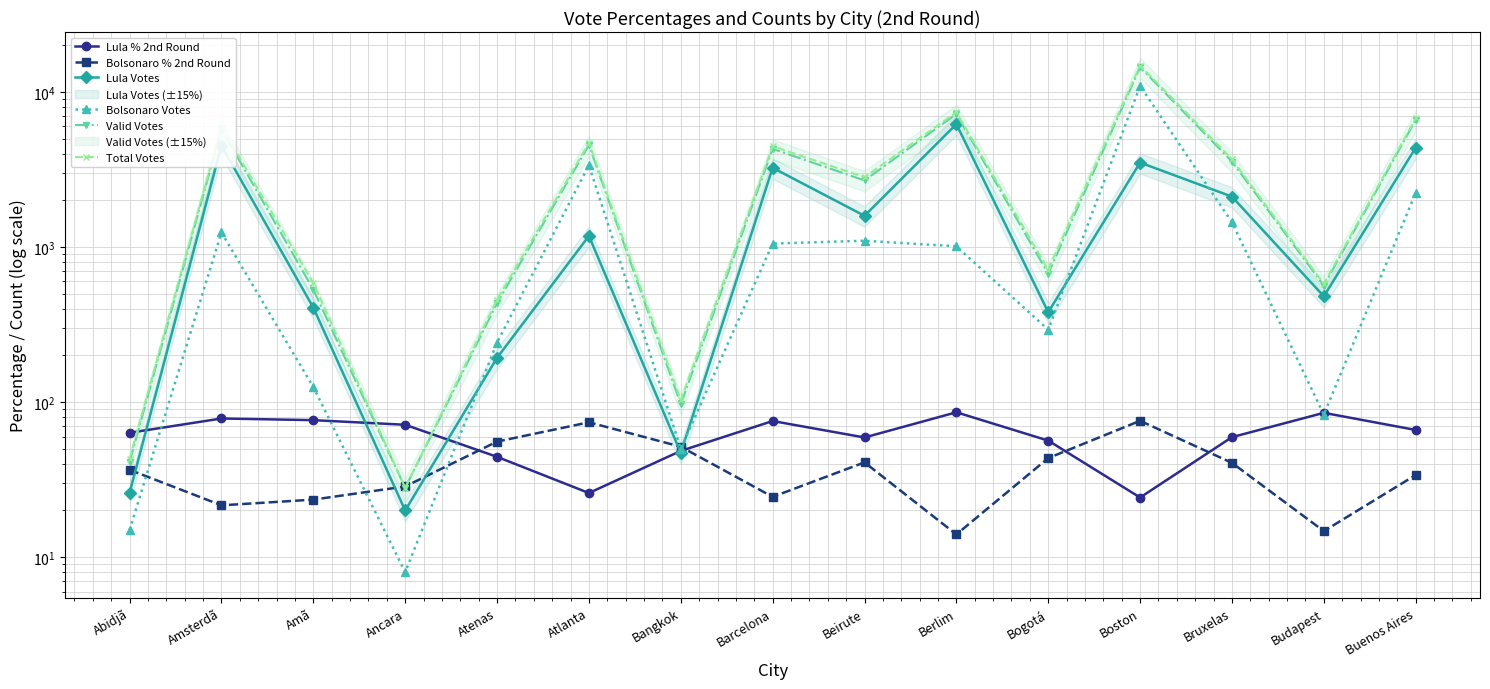

What is the approximate value of Valid Votes at Budapest?

564.0